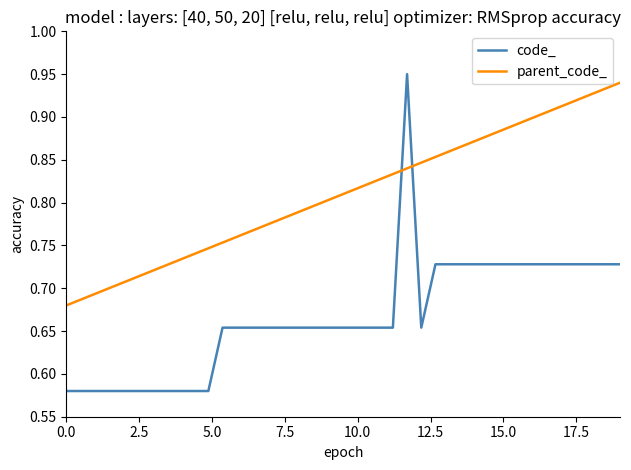

Is this an area chart (filled region under the line)?

No